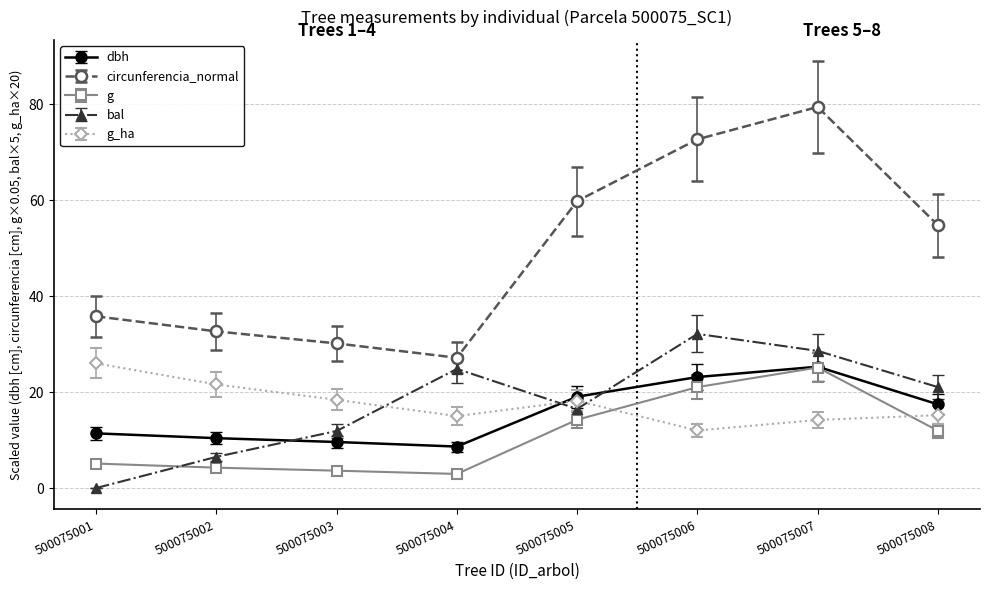

Where is g nearest to the value 14?

500075005